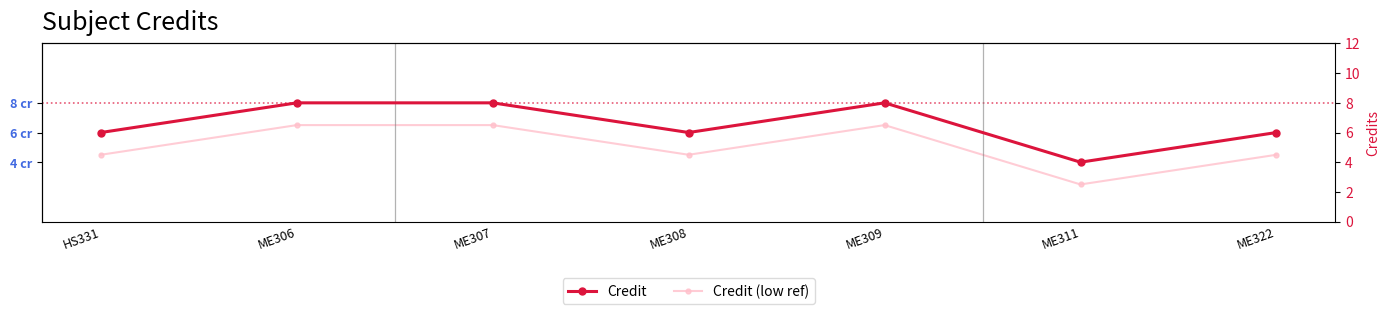

Does the chart display data point markers on the line(s)?

Yes